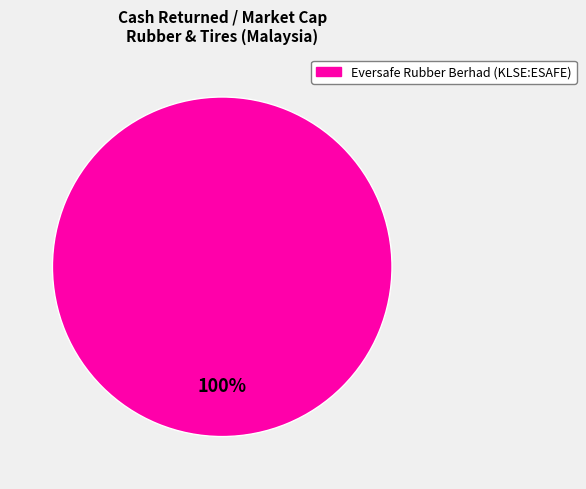

Is there any slice that represents more than half of the pie?

Yes